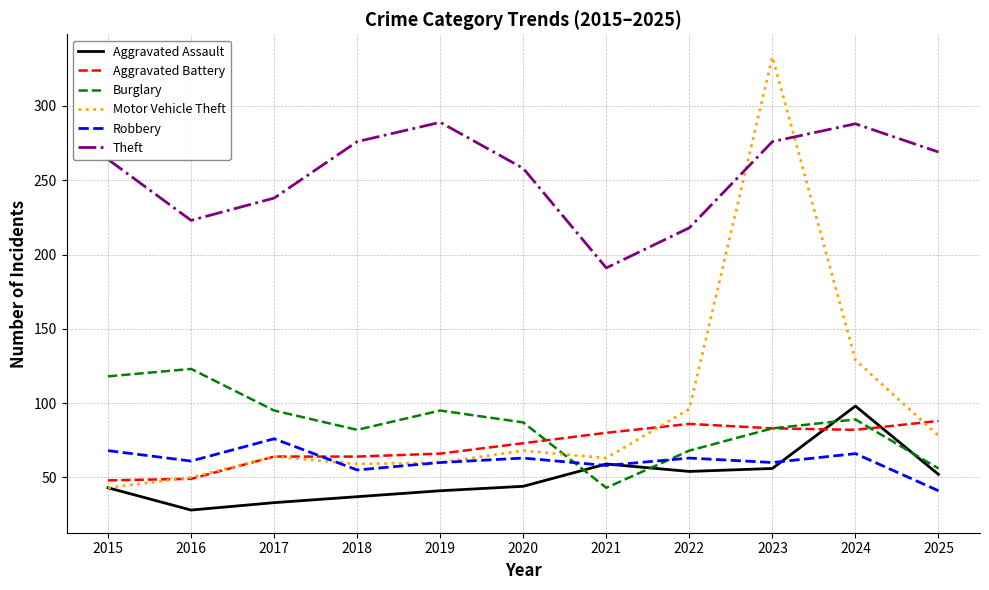

What is the approximate value of Aggravated Battery at 2025, to the nearest 10?

90